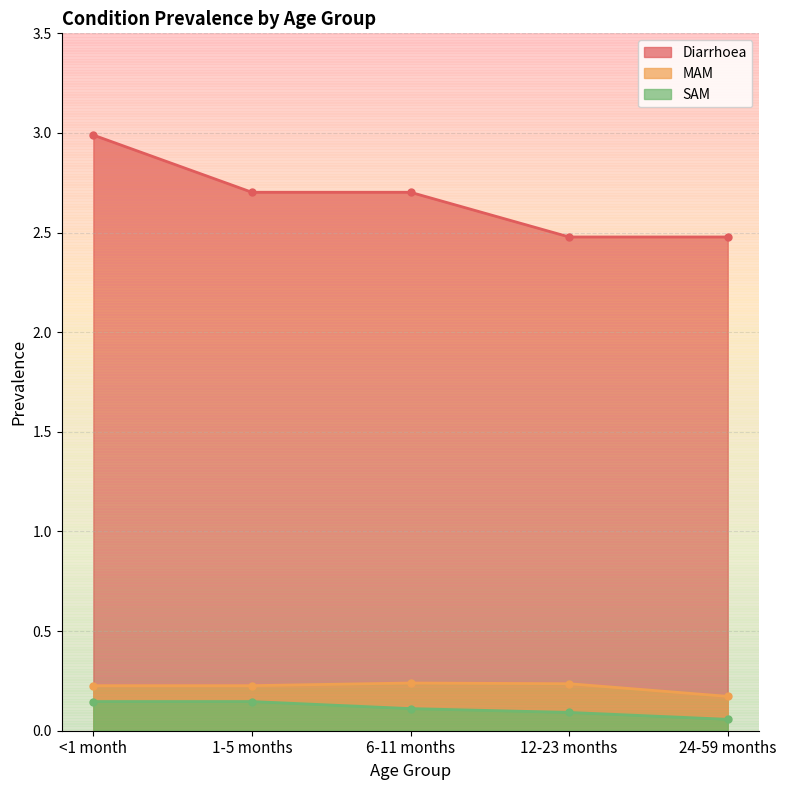

What is the minimum value shown in the chart?

0.1